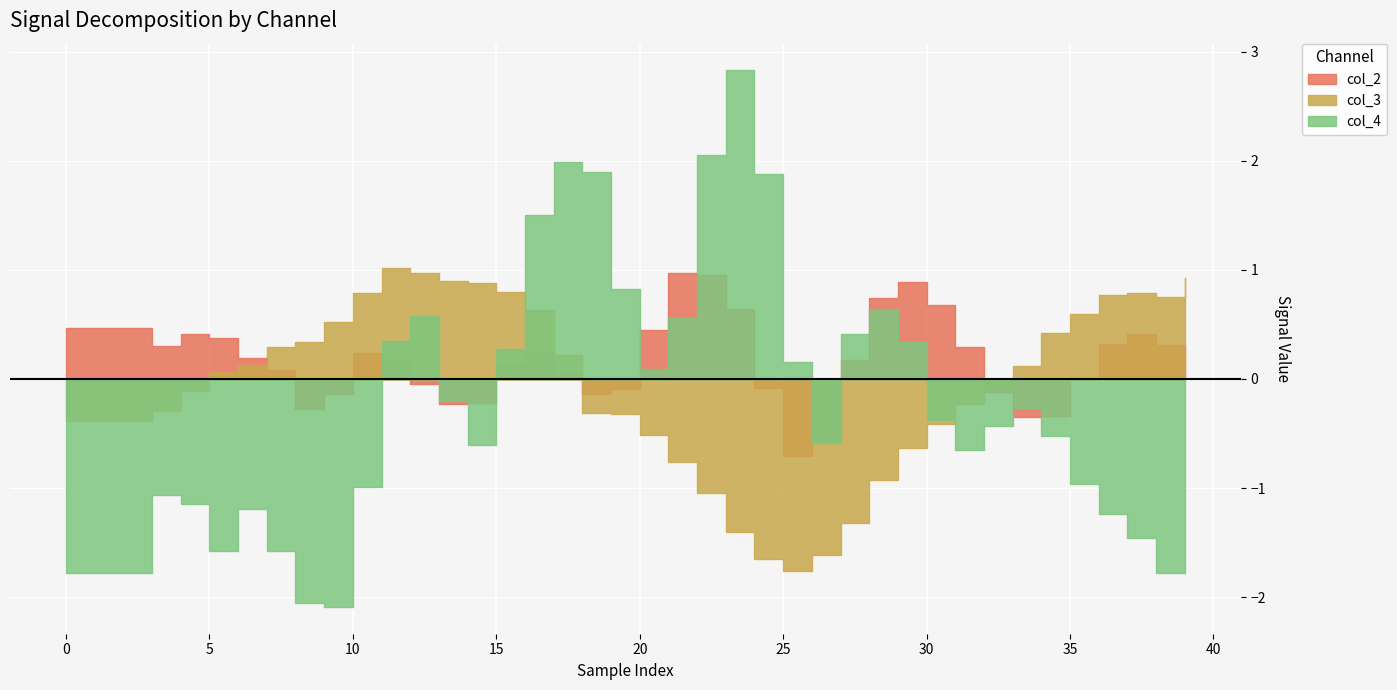

What are all the series names shown in the legend?

col_2, col_3, col_4